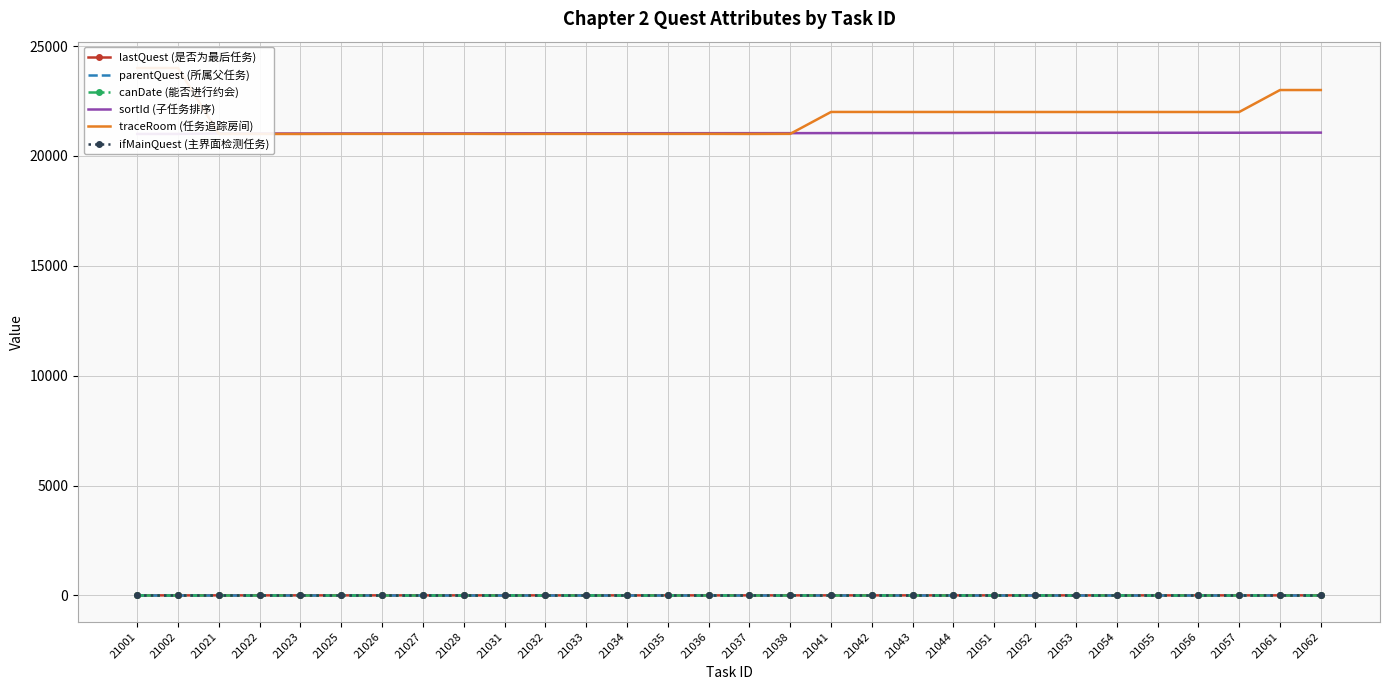

At which category is the sum across all series the highest?

21002